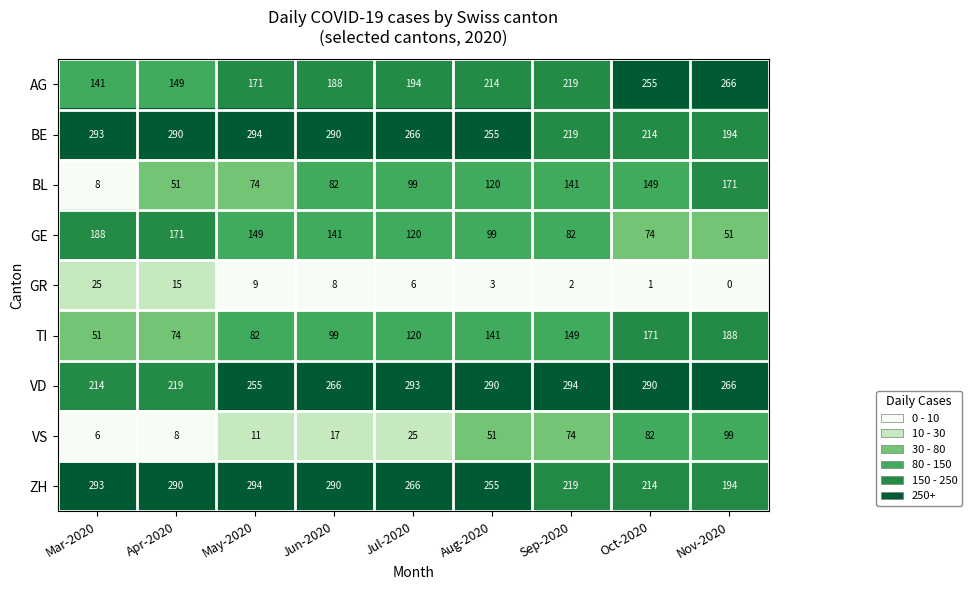

What is the spread (max minus min) of values at Mar-2020?

287